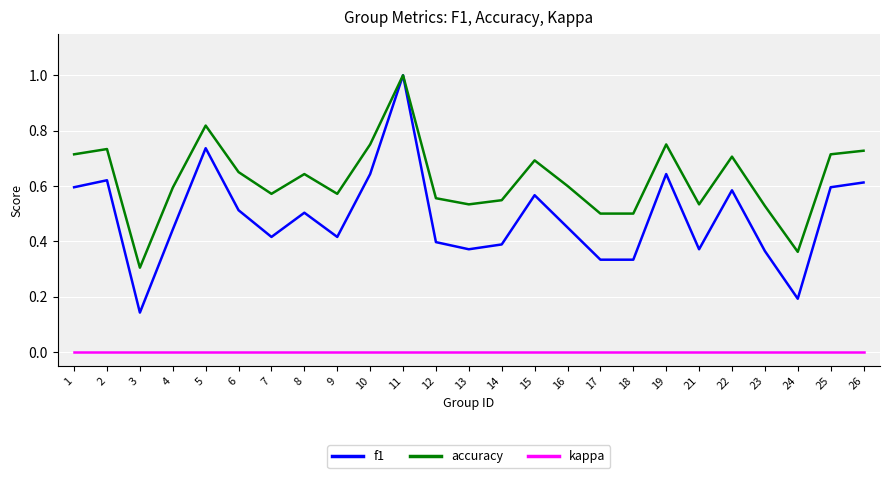

What are all the series names shown in the legend?

f1, accuracy, kappa